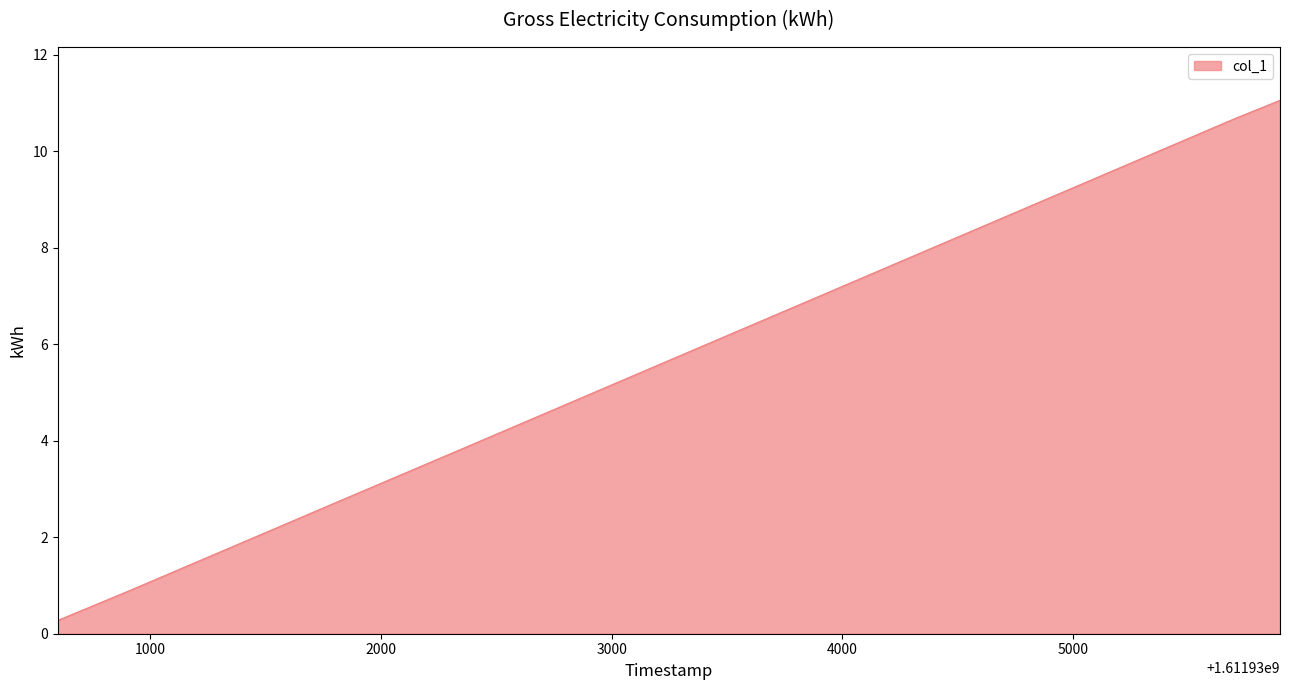

What is the sum of all values?

109.4